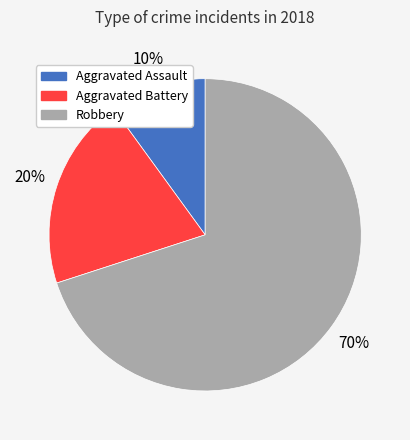

Is there any slice that represents more than half of the pie?

Yes